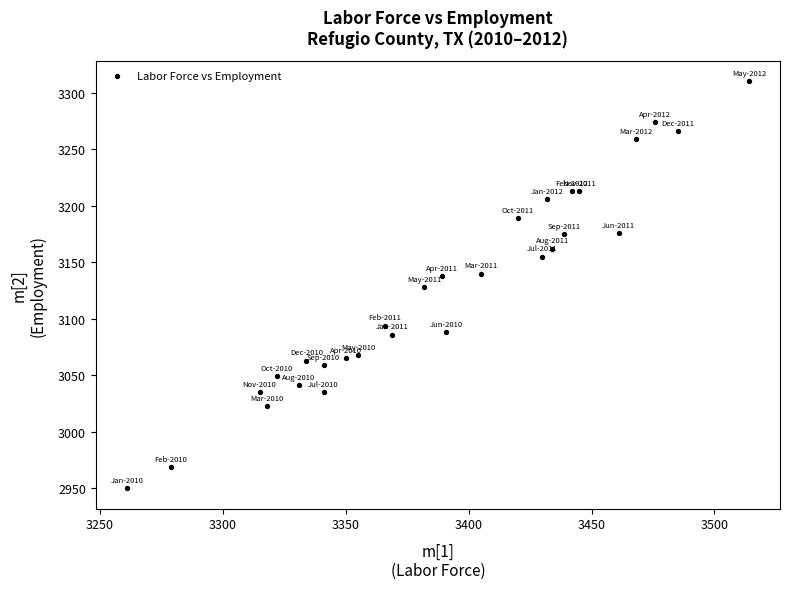

What is the range of Y values (max minus min)?

360